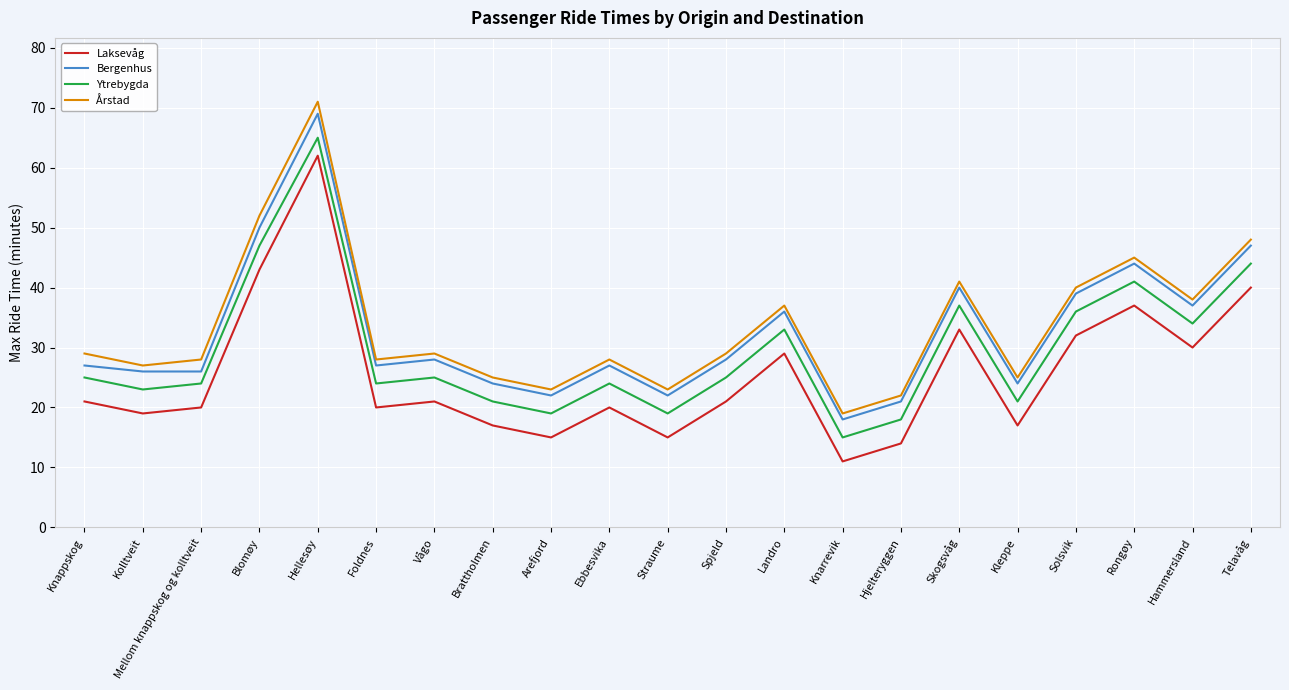

Which category has the highest value in the Ytrebygda series?

Hellesøy